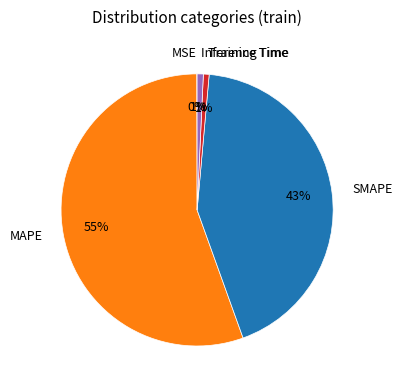

What is the largest slice in the pie chart?

MAPE